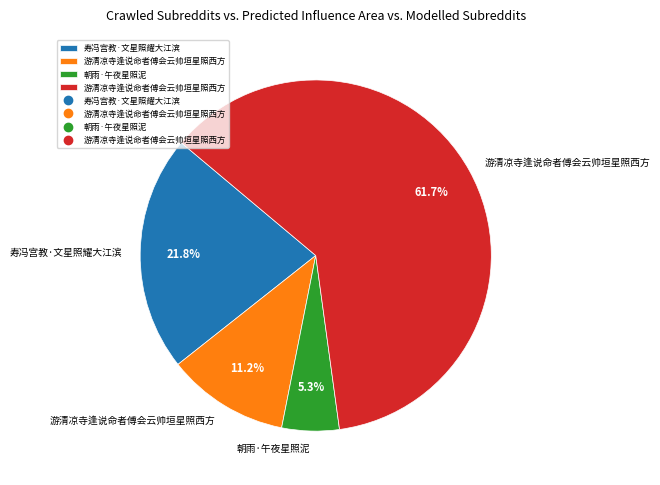

Is there any slice that represents more than half of the pie?

Yes